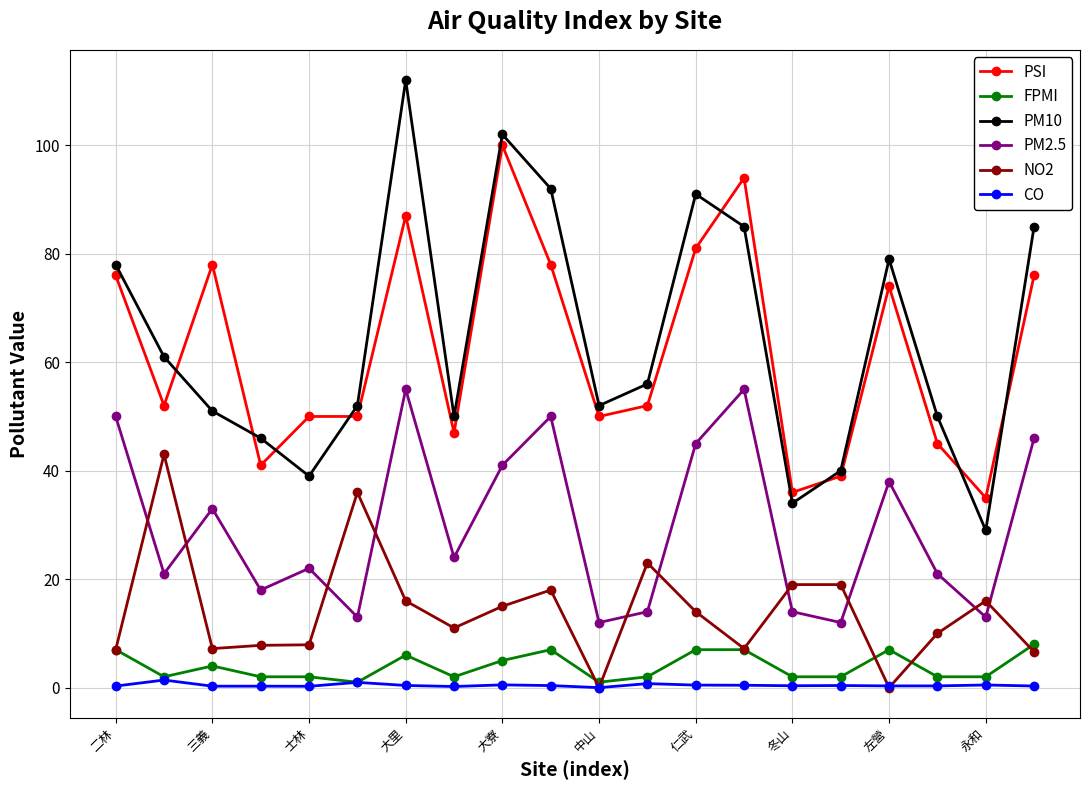

True or false: PSI and FPMI intersect in this chart.

False